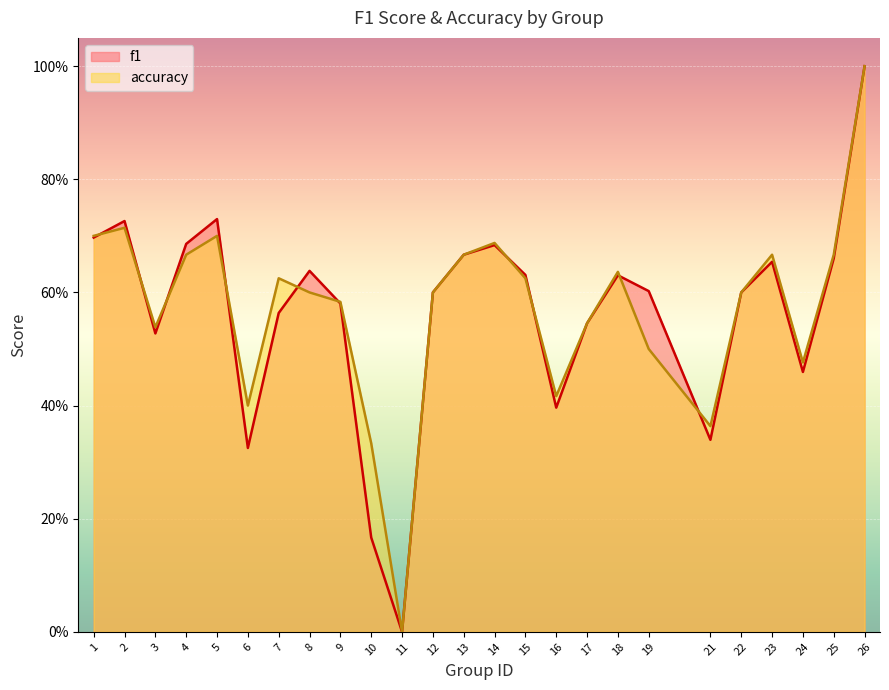

List the series in order of their peak value, highest first.

f1, accuracy